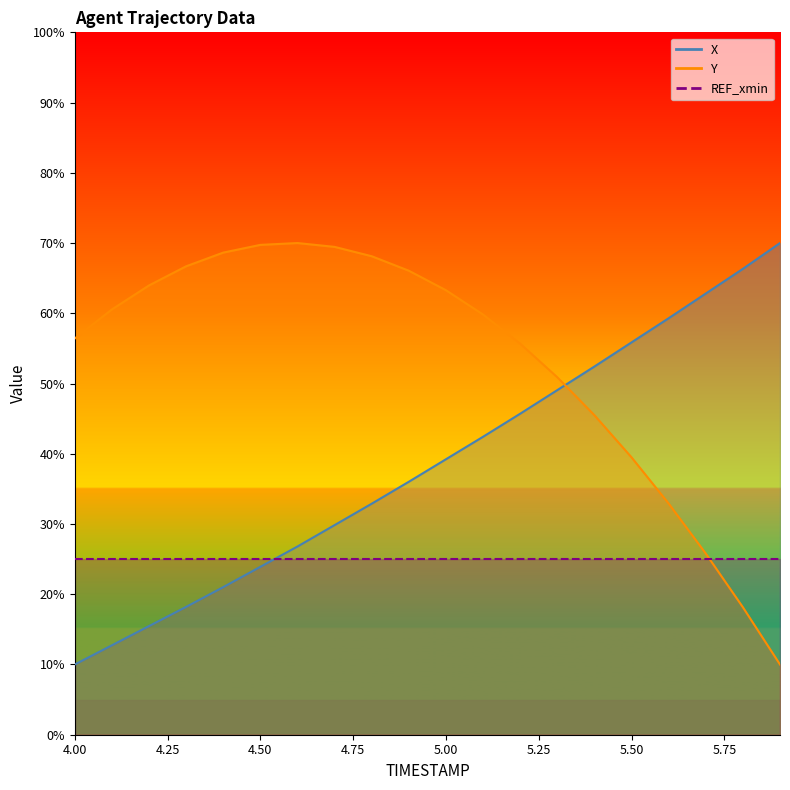

What is the highest value of the Y series?

70.0